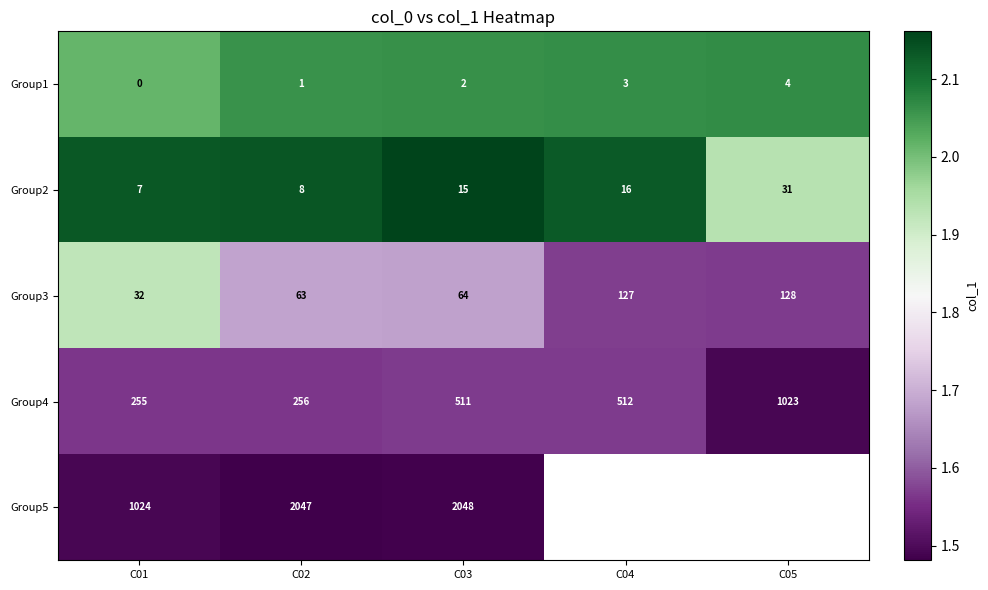

Is the value of Group2 at C03 greater than the value of Group1 at C02?

Yes